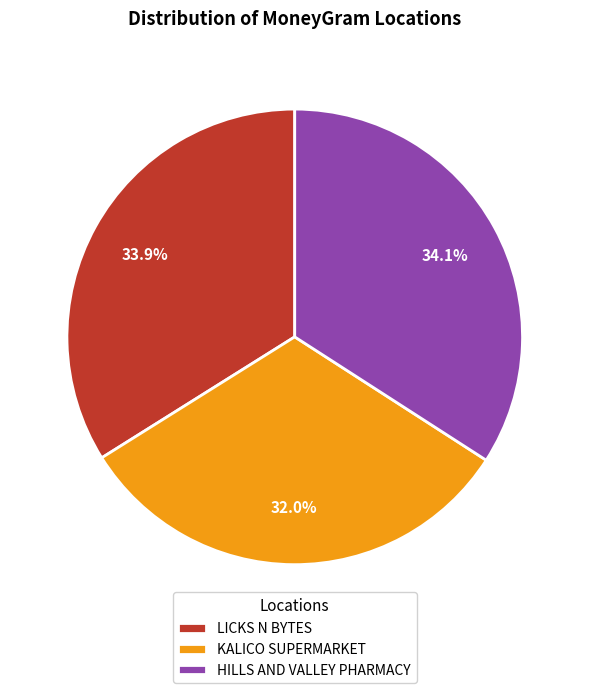

Is there a majority slice in this chart?

No